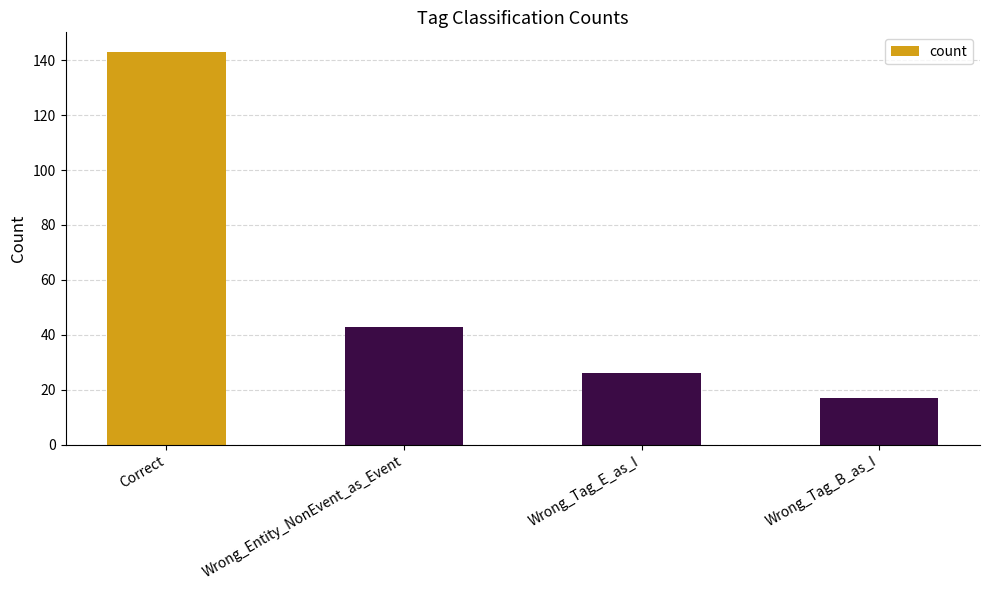

Which category has the highest value across all series?

Correct